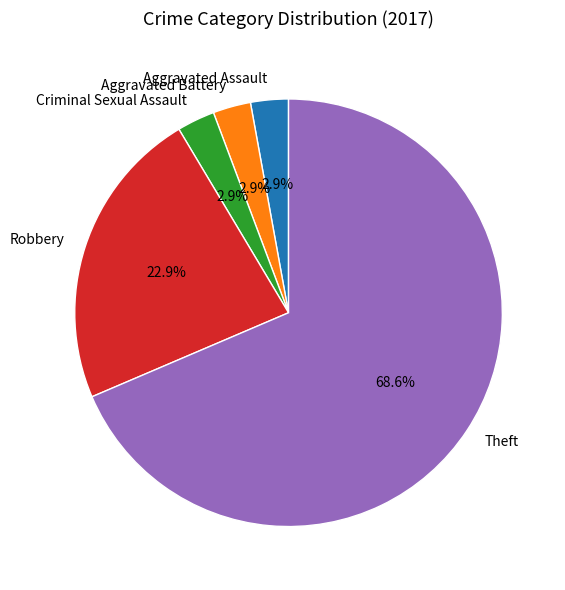

Between Theft and Aggravated Battery, which is larger?

Theft